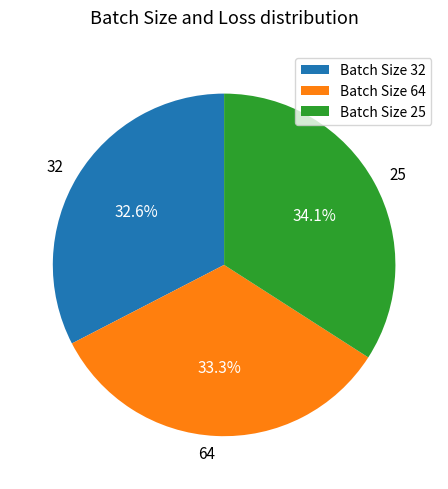

Is it true that 25 is 19% of the pie?

False